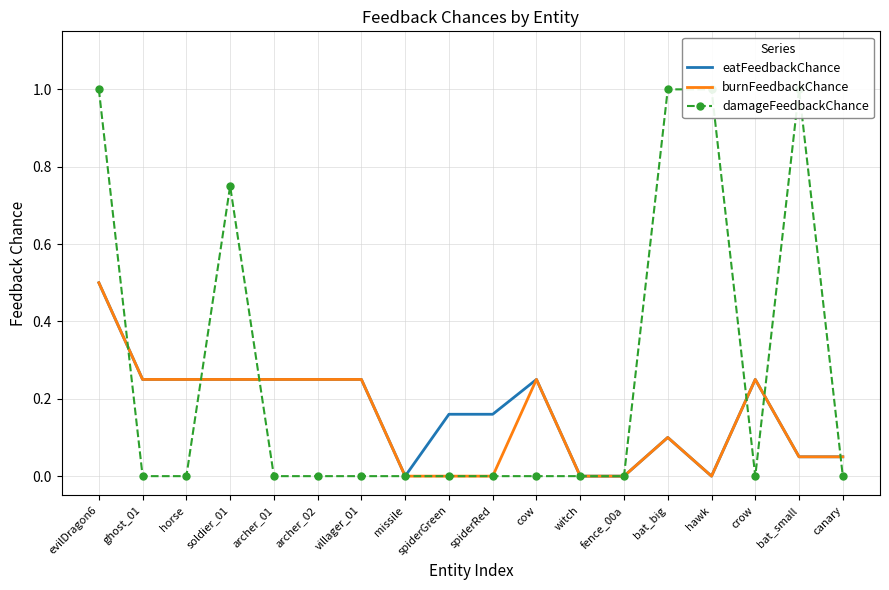

The value of eatFeedbackChance at hawk is 0.0. True or false?

True